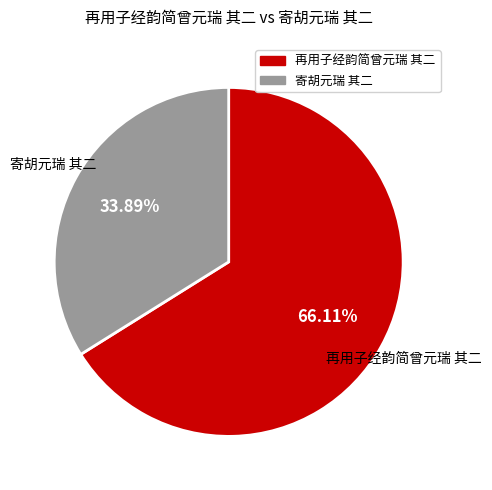

Which has a higher value, 寄胡元瑞 其二 or 再用子经韵简曾元瑞 其二?

再用子经韵简曾元瑞 其二